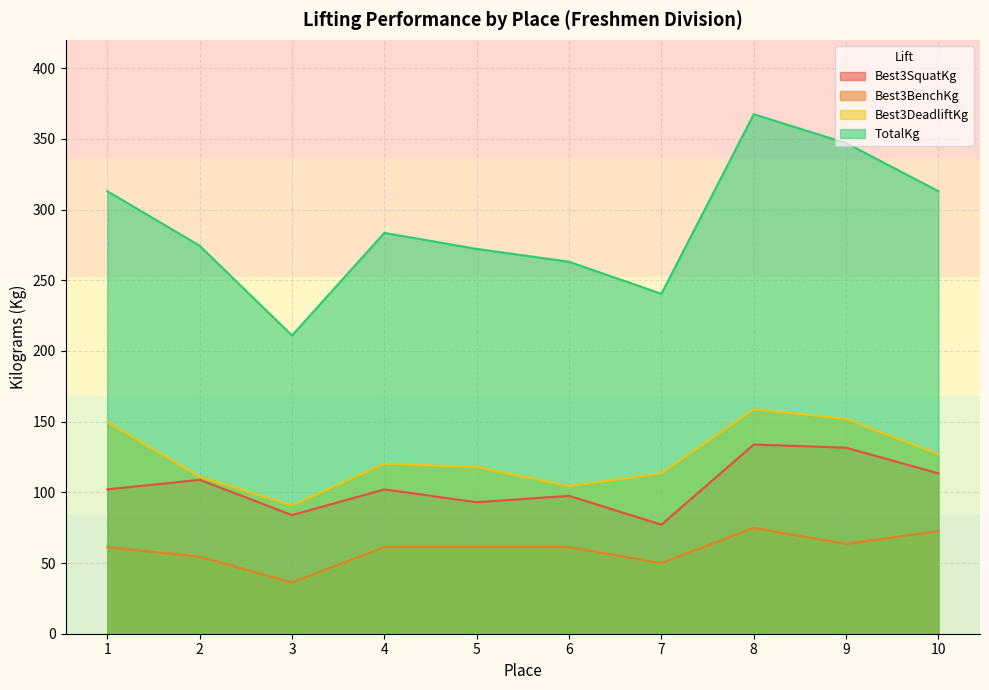

What is the average value of the TotalKg series?

288.5